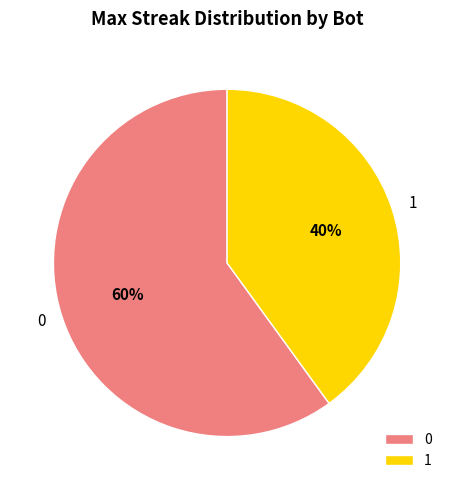

To the nearest percent, what is the difference between the 0 and 1 slice percentages?

20%